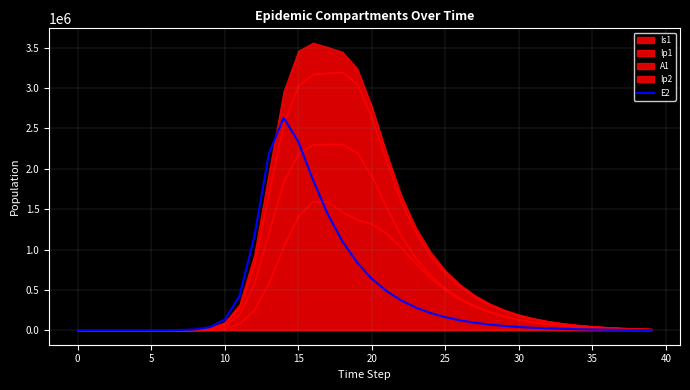

Is it true that the value at 32 is 39096.4?

False